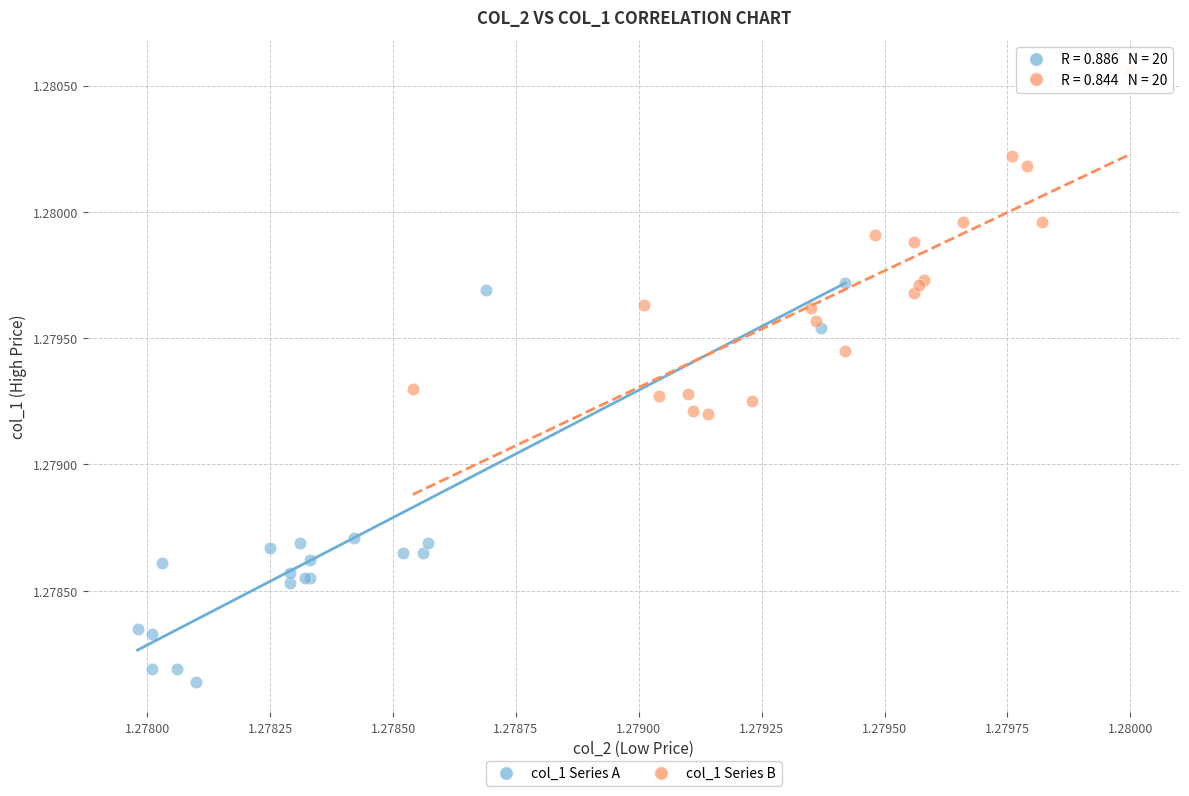

Which series contains the highest Y value?

col_1 Series B